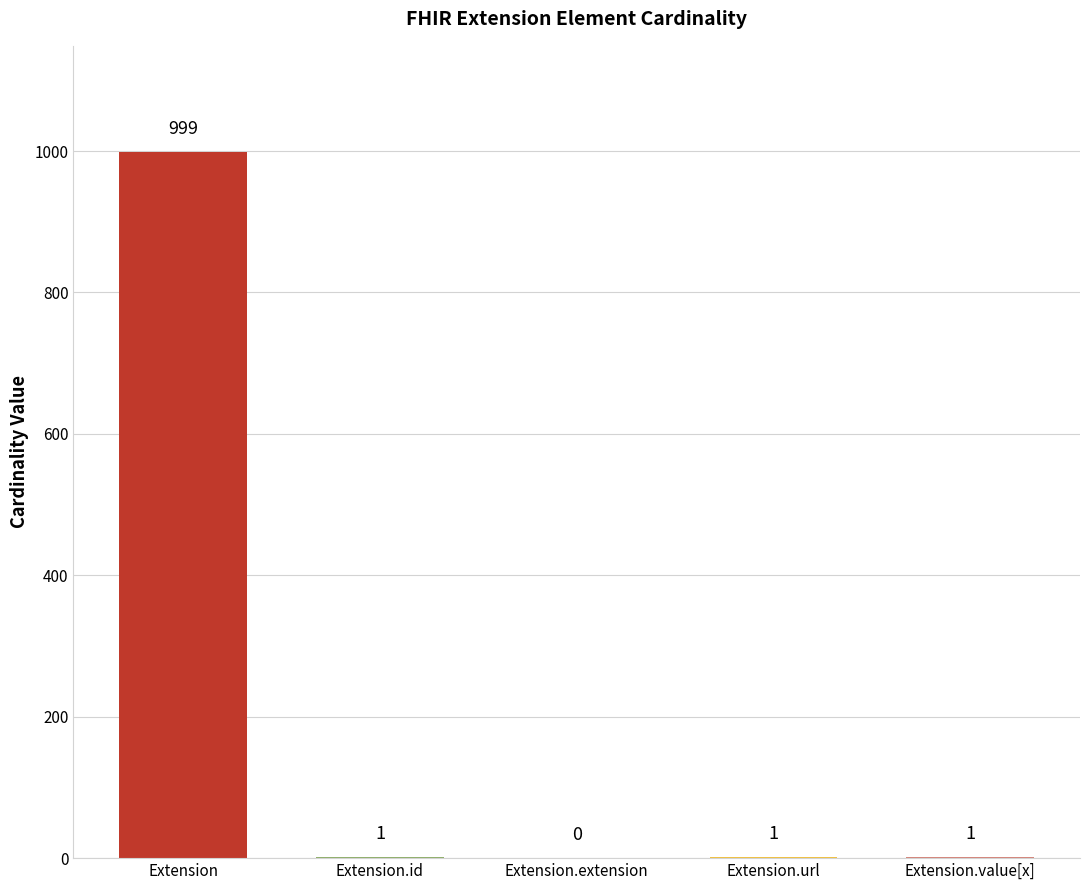

Are the bars horizontal?

No